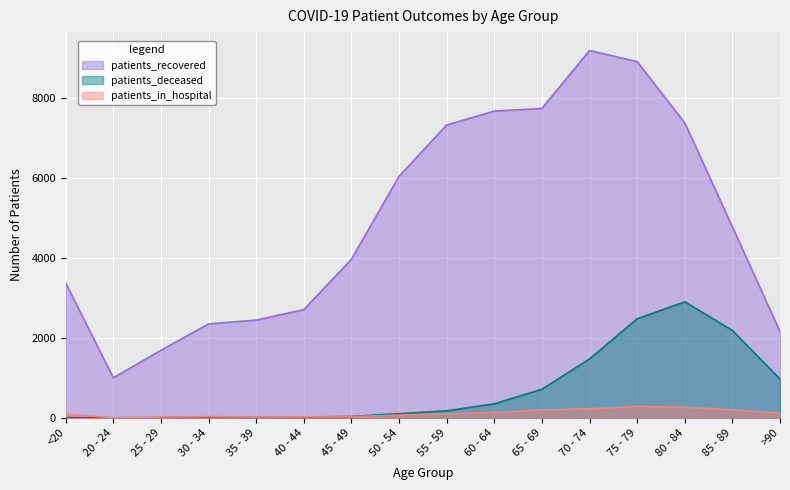

List the series in order of their peak value, lowest first.

patients_in_hospital, patients_deceased, patients_recovered